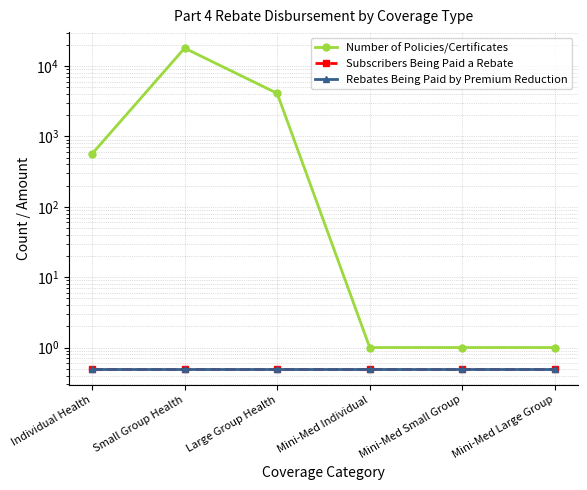

Reading left to right, extract all data points from this chart.

Number of Policies/Certificates: Individual Health=566.0	Small Group Health=17989.0	Large Group Health=4098.0	Mini-Med Individual=1.0	Mini-Med Small Group=1.0	Mini-Med Large Group=1.0
Subscribers Being Paid a Rebate: Individual Health=0.5	Small Group Health=0.5	Large Group Health=0.5	Mini-Med Individual=0.5	Mini-Med Small Group=0.5	Mini-Med Large Group=0.5
Rebates Being Paid by Premium Reduction: Individual Health=0.5	Small Group Health=0.5	Large Group Health=0.5	Mini-Med Individual=0.5	Mini-Med Small Group=0.5	Mini-Med Large Group=0.5